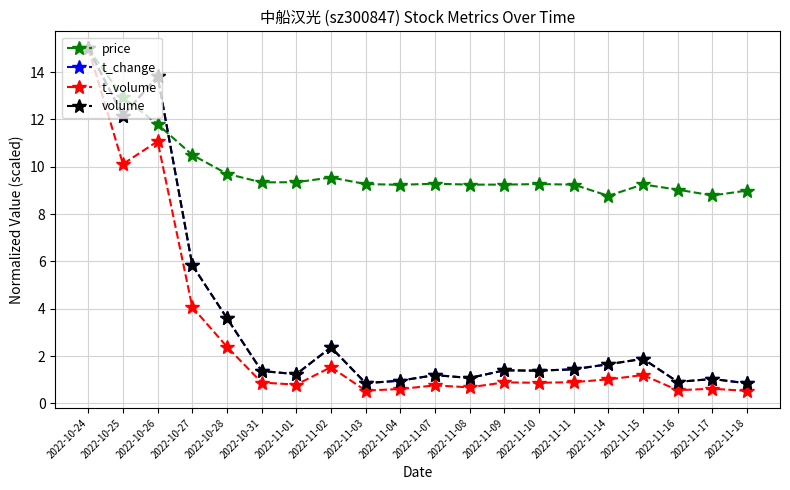

What is the spread (max minus min) of values at 2022-11-03?

8.7